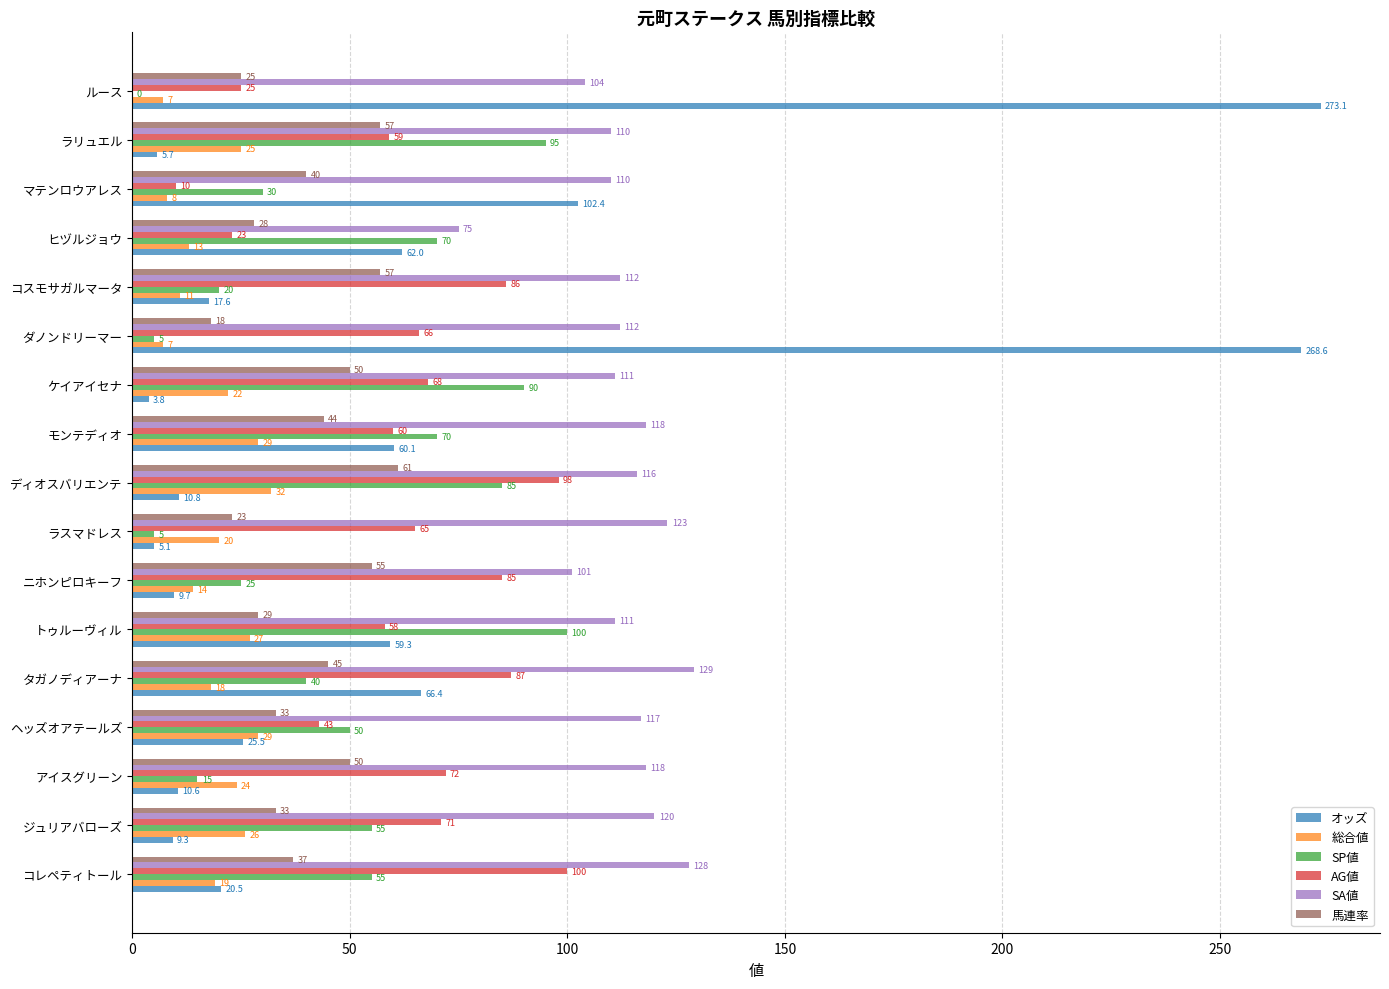

What is the sum of all SA値 values?

1915.0